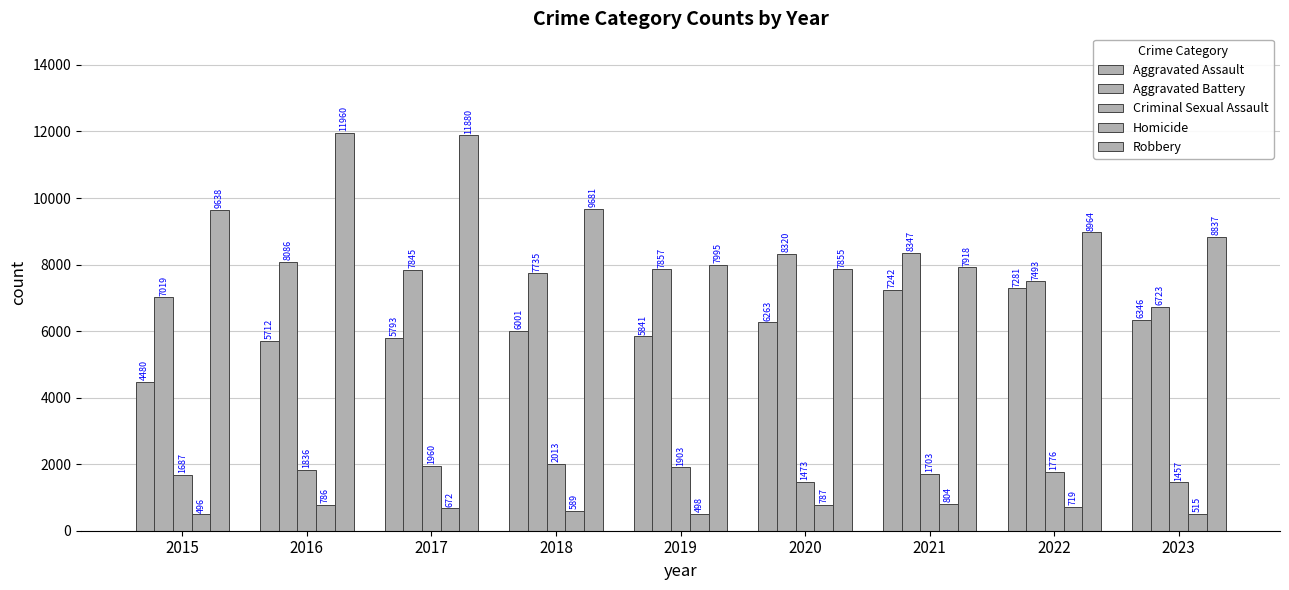

Are the bars grouped side by side (vs. stacked)?

Yes